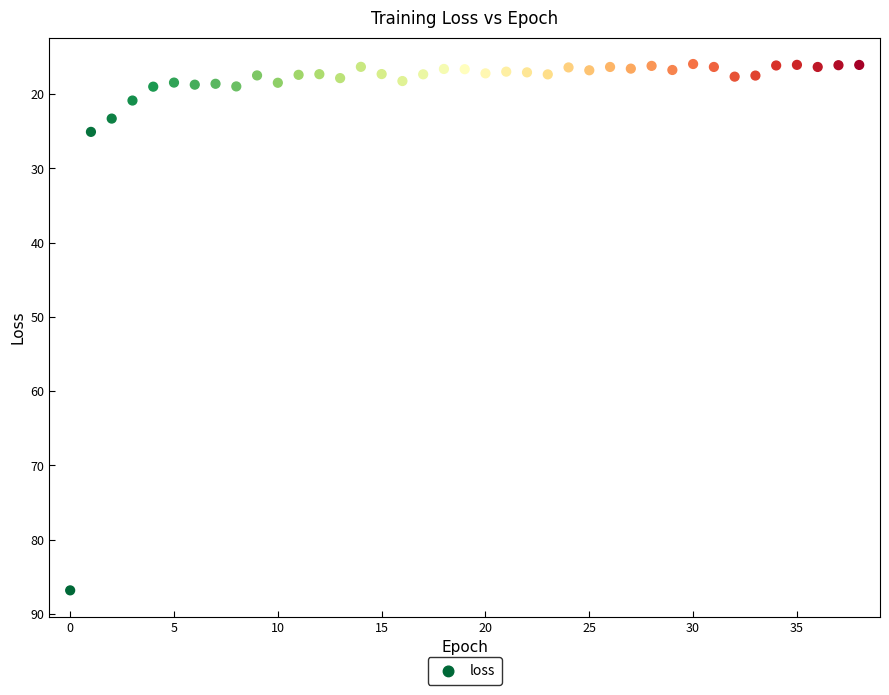

What Y value in the scatter plot is closest to 51?

25.1